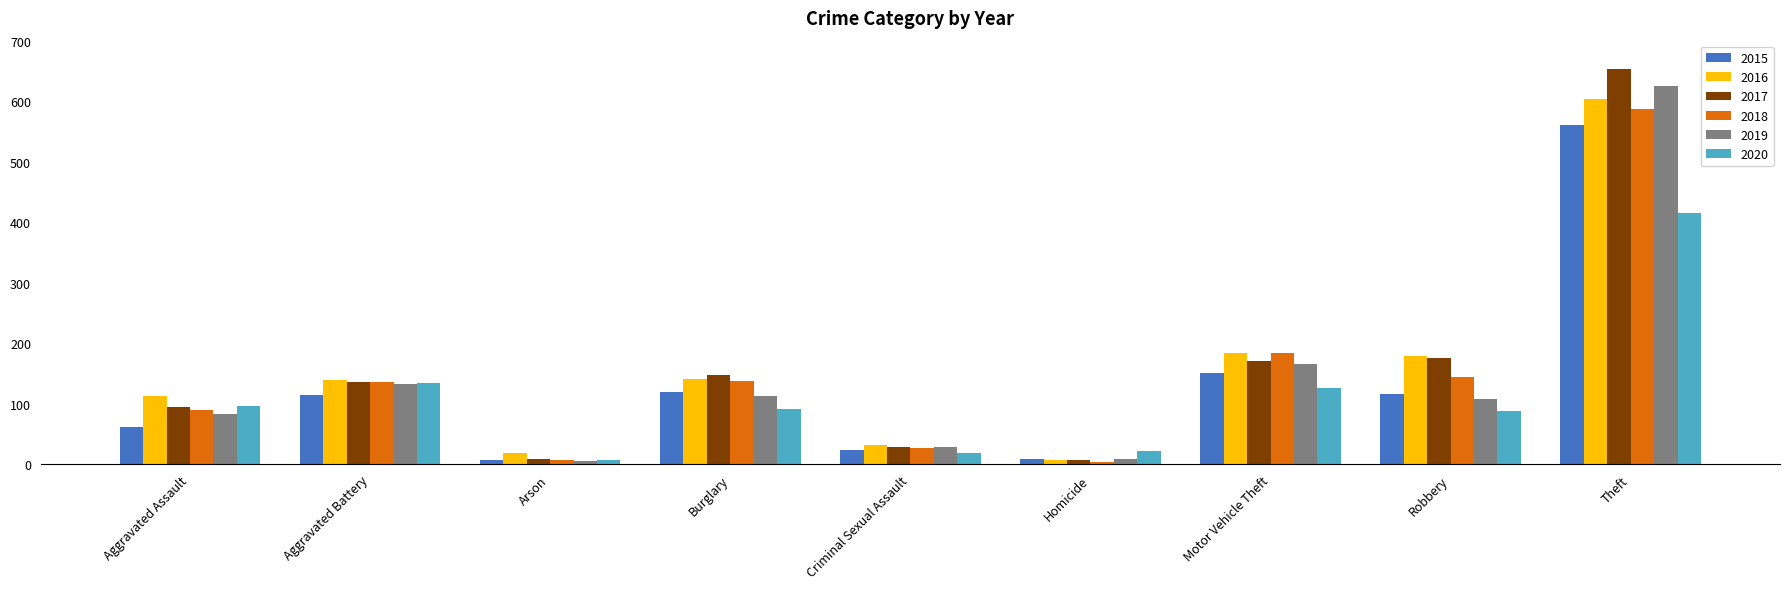

What is the difference between the highest and lowest values at Homicide?

17